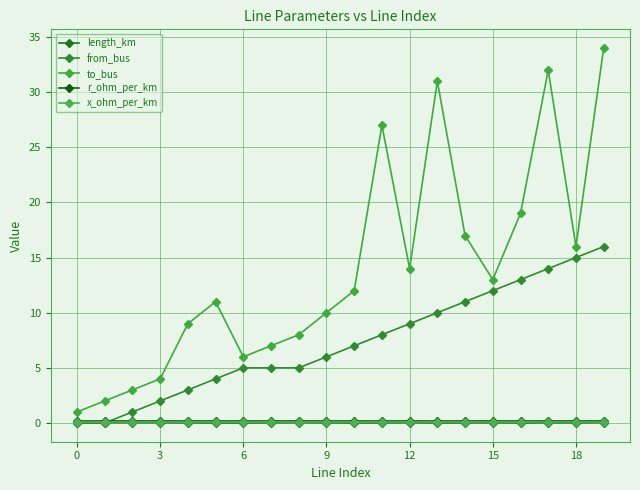

What is the minimum value for to_bus?

1.0